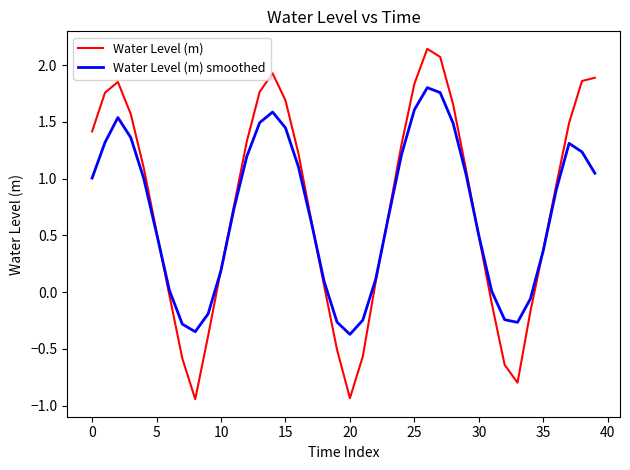

List the series in order of their peak value, highest first.

Water Level (m), Water Level (m) smoothed